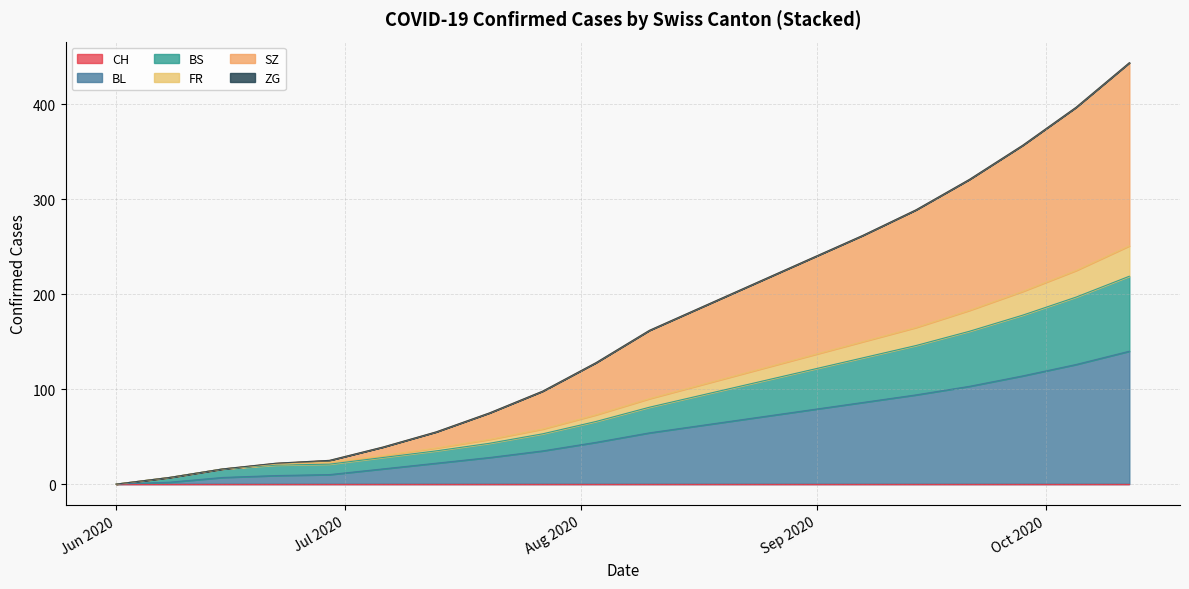

True or false: BL and BS intersect in this chart.

False